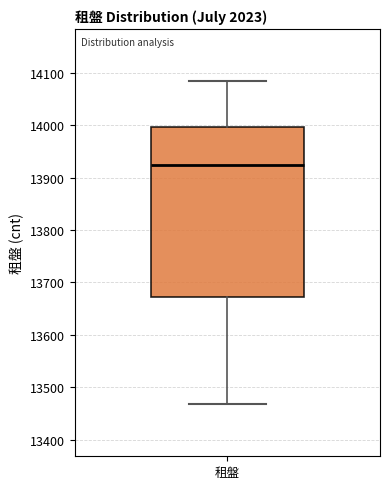

Where does the upper whisker of the box for 租盤 end on the y-axis? The values are not printed on the chart, so give them approximately, as read against the axis.

14080